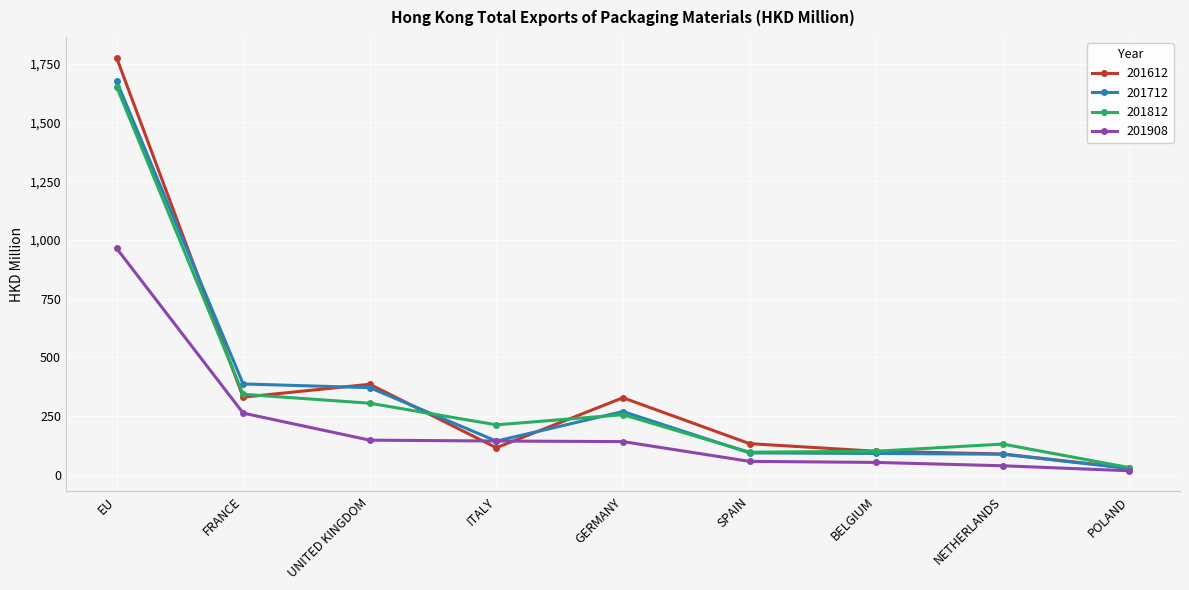

What are all the series names shown in the legend?

201612, 201712, 201812, 201908